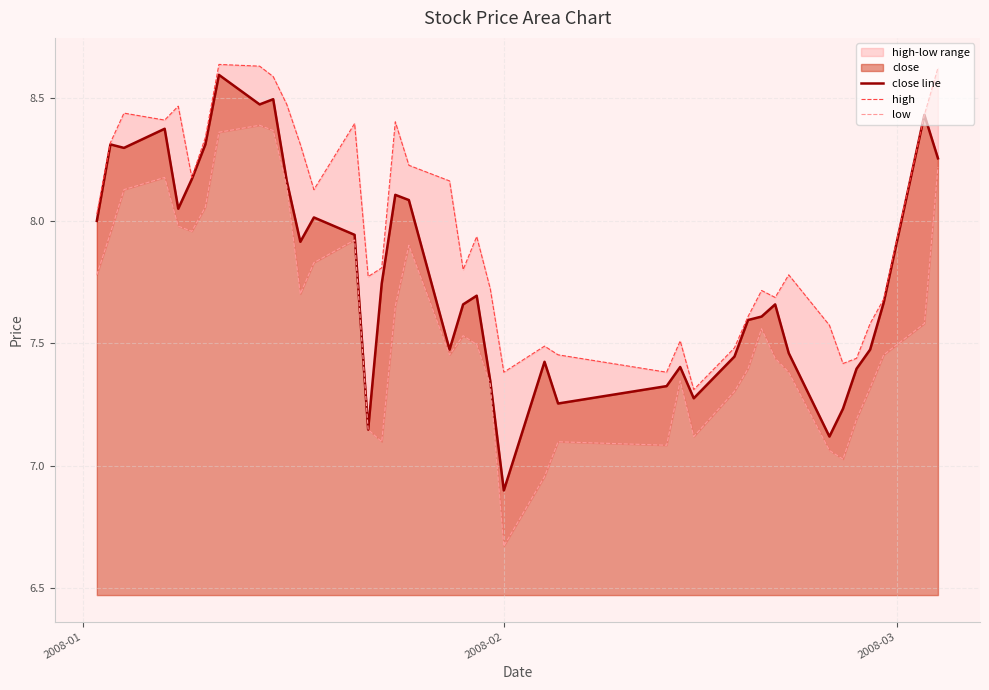

What is the minimum value for close line?

6.9